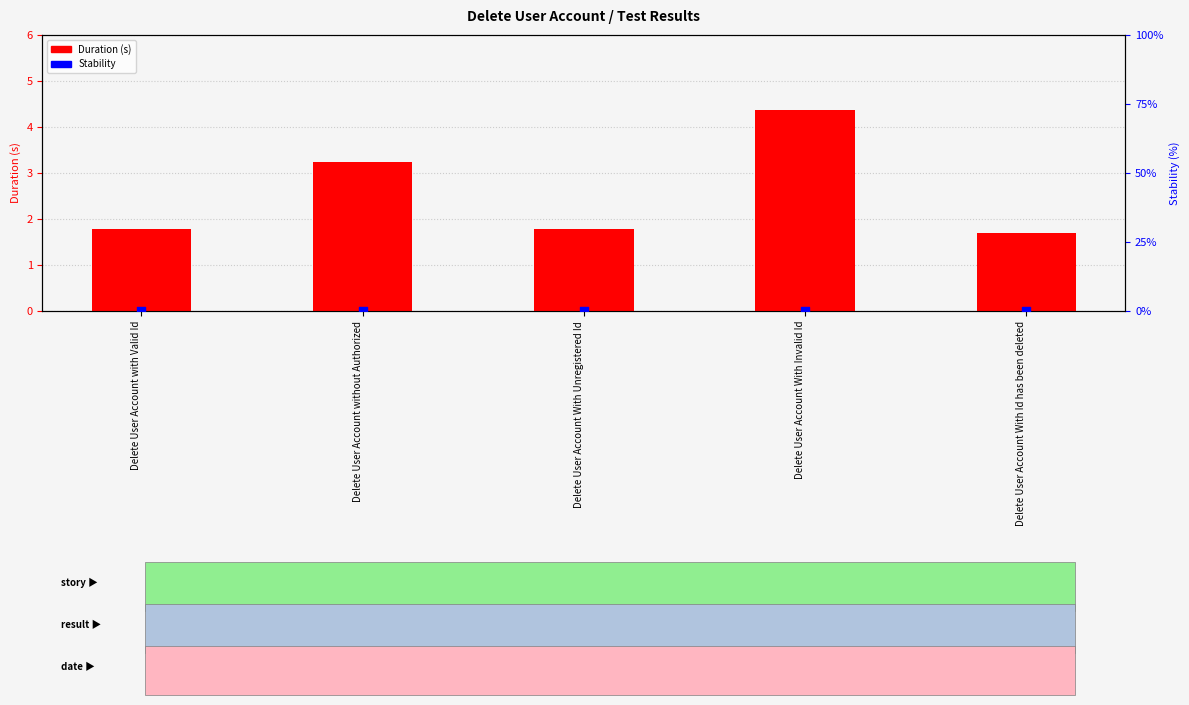

What are all the series names shown in the legend?

Duration (s), Stability